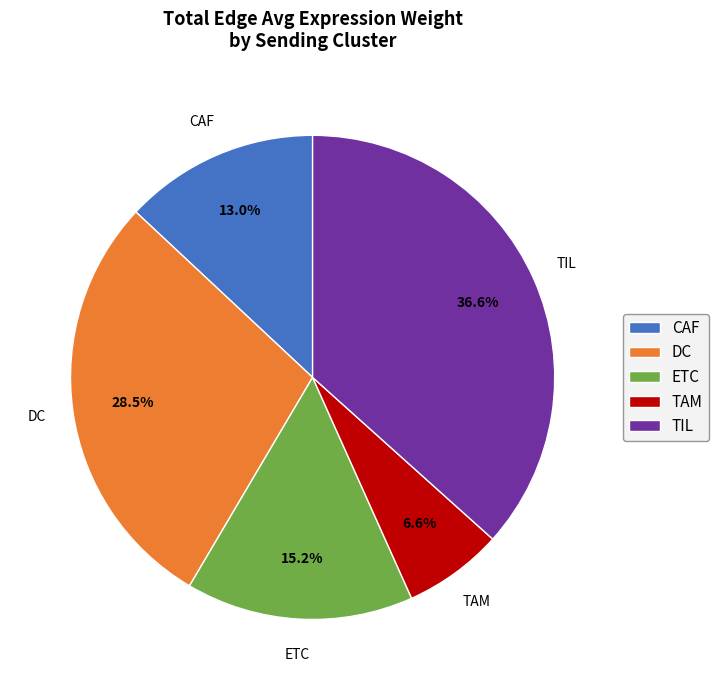

Is CAF the majority of the pie?

No